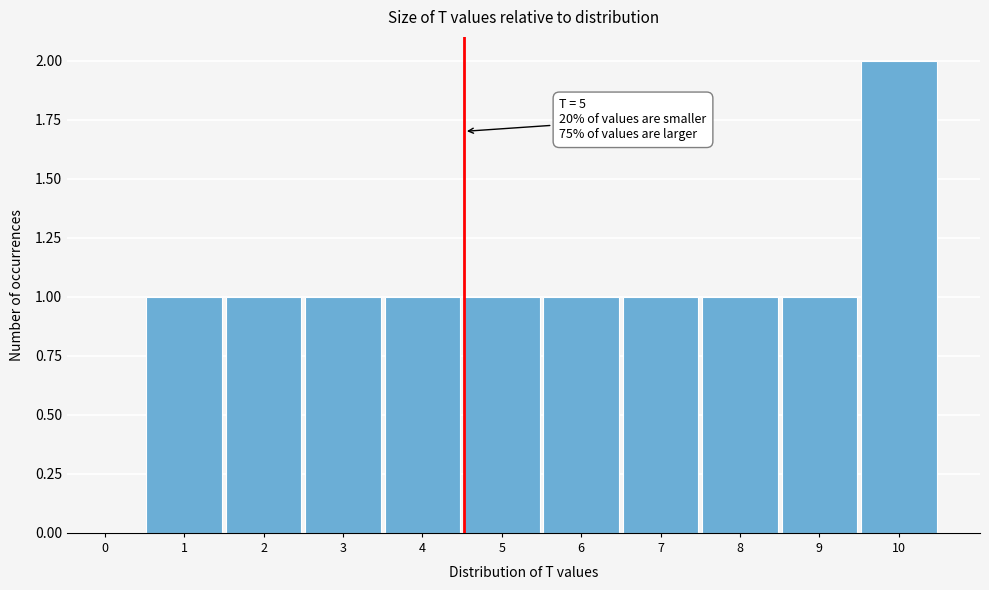

Reading right to left, extract all data points from this chart.

10=2	9=1	8=1	7=1	6=1	5=1	4=1	3=1	2=1	1=1	0=0